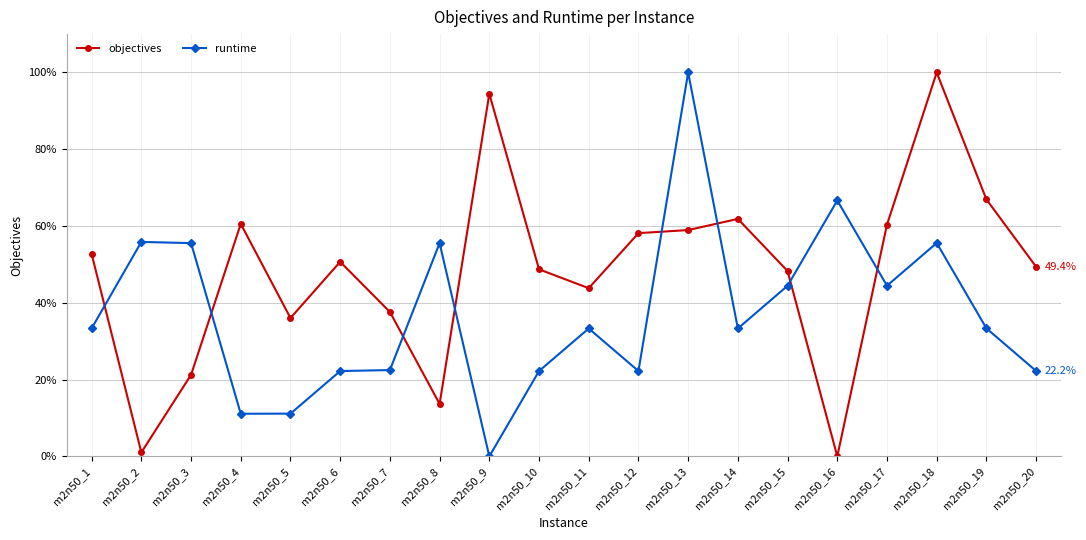

How many positive values does the runtime series have?

19